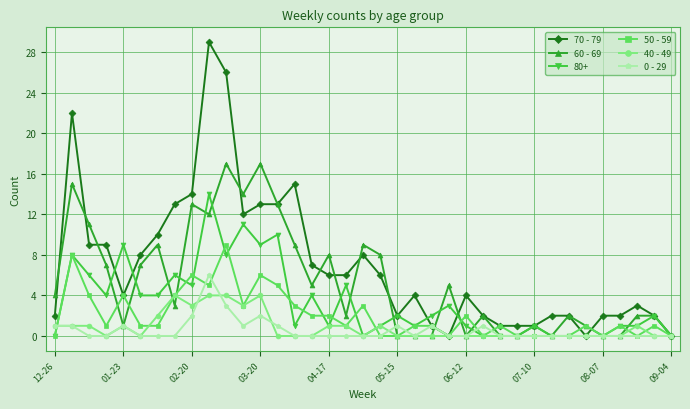

Which series has the widest spread of values?

70 - 79